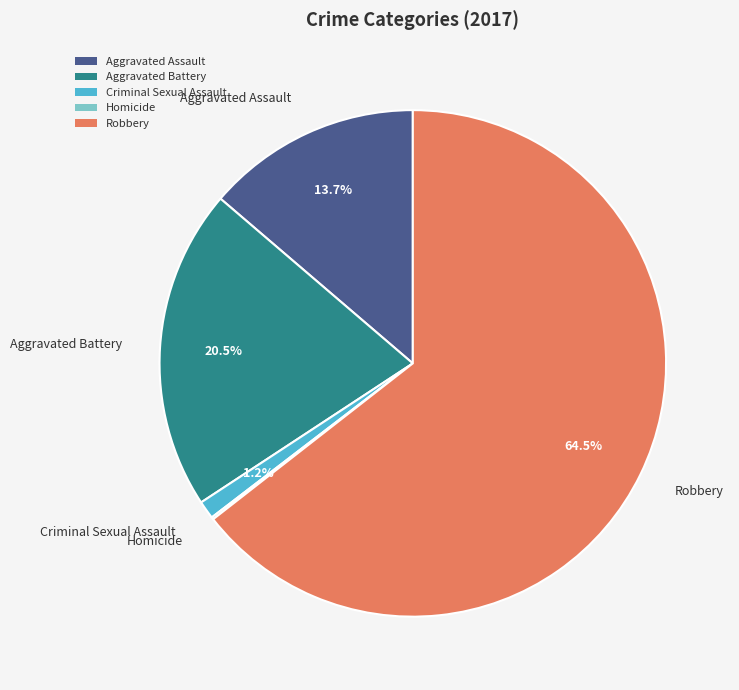

What is the ratio of the value at Aggravated Assault to the value at Robbery?

0.2